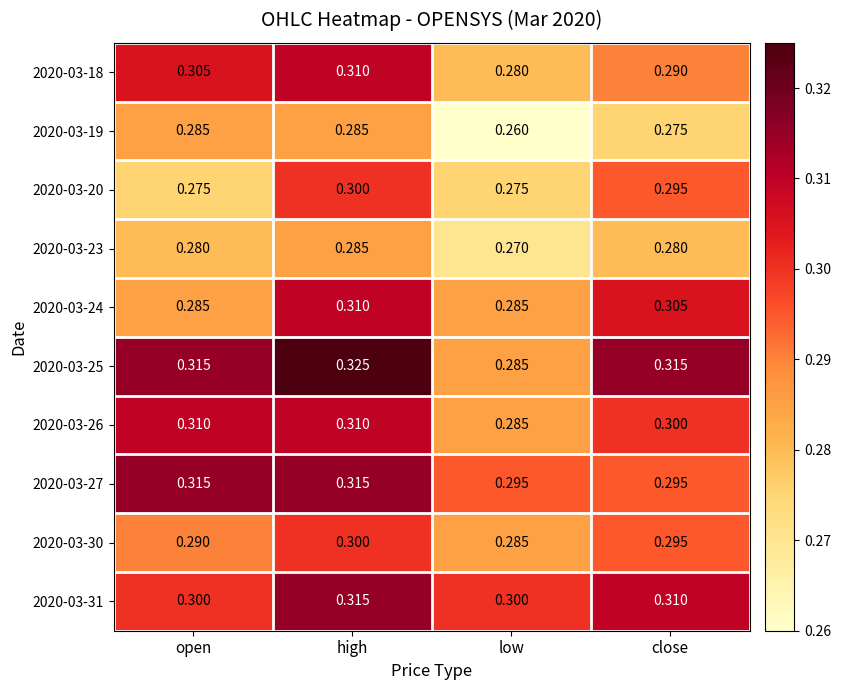

Which label corresponds to the smallest value in the chart?

low